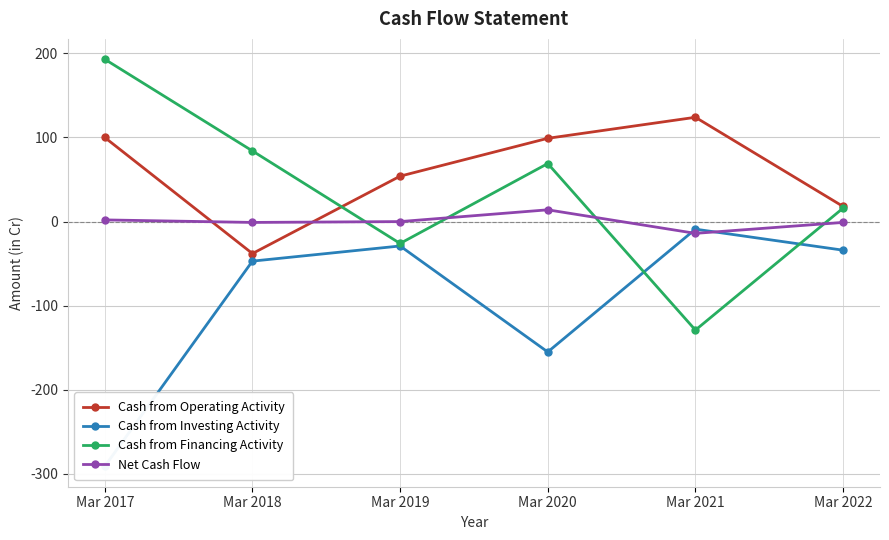

Is this an area chart (filled region under the line)?

No